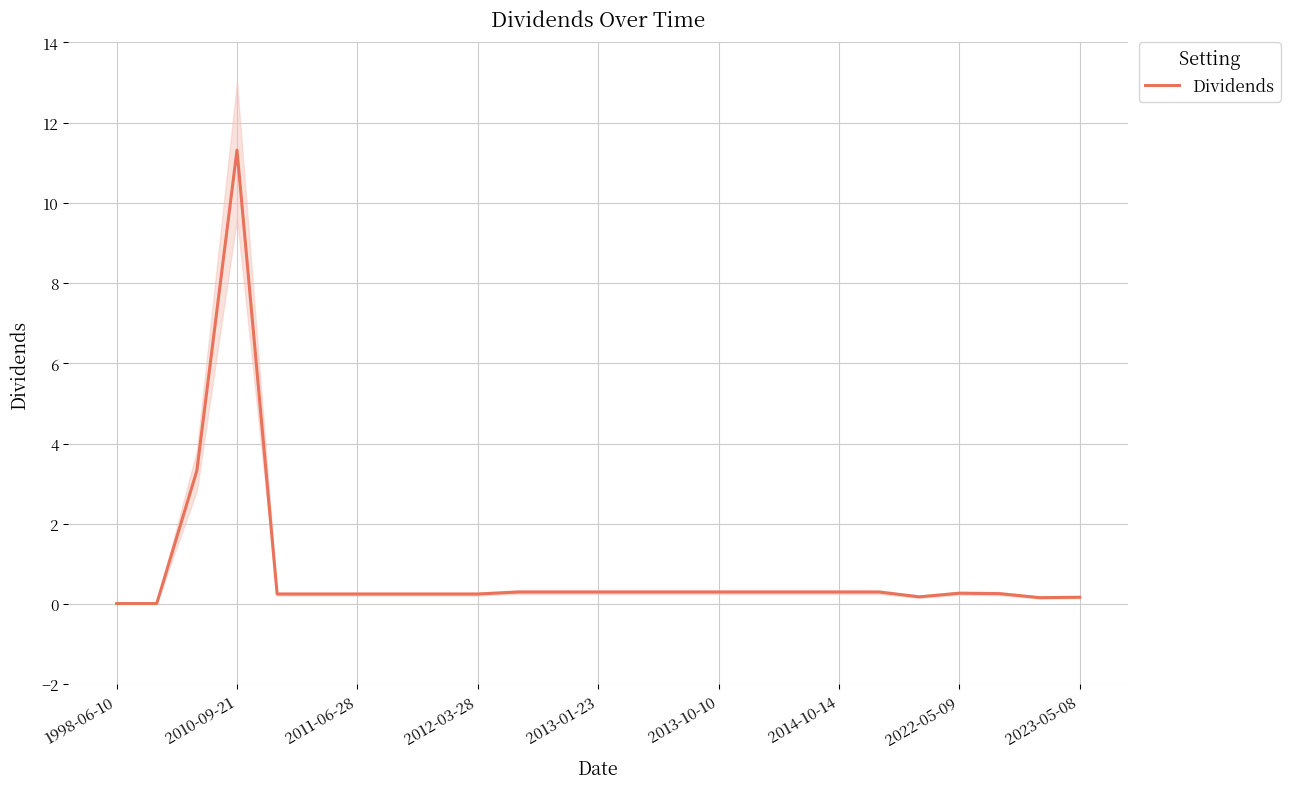

What is the value of the 25th point from the left?

0.2